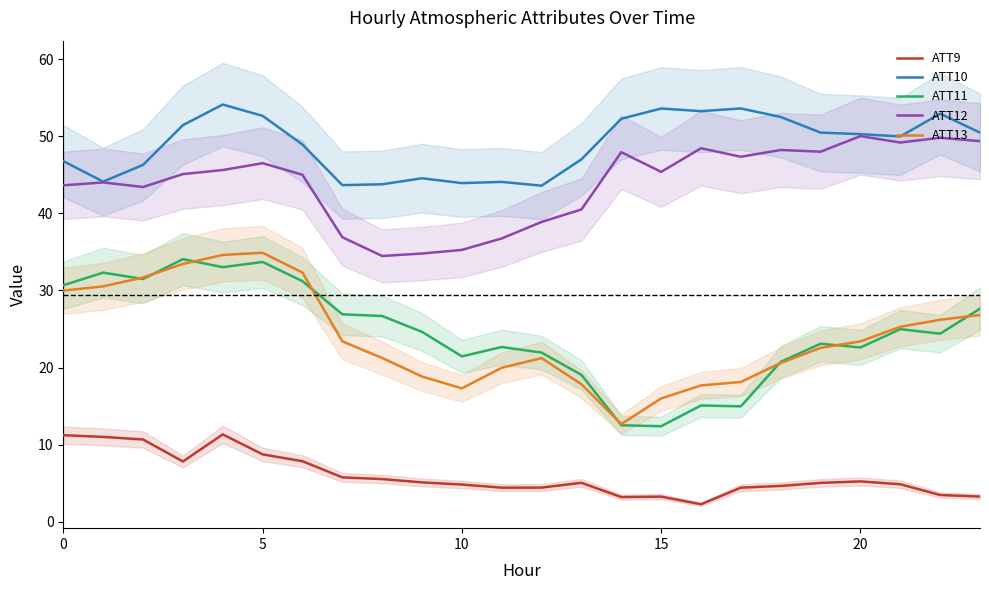

Which series has the largest total across all categories?

ATT10